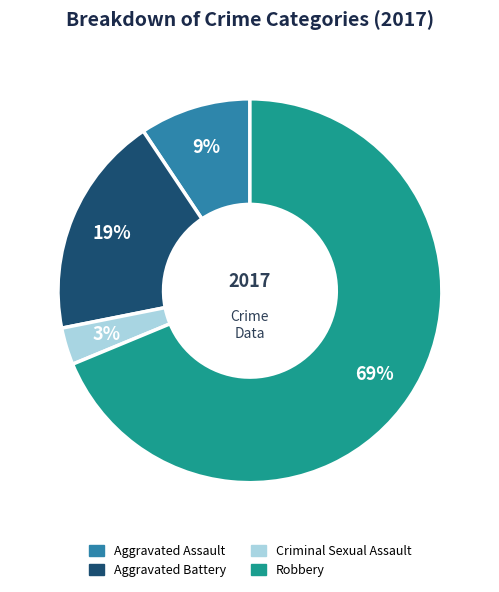

What is the ratio of the value at Criminal Sexual Assault to the value at Aggravated Battery?

0.2